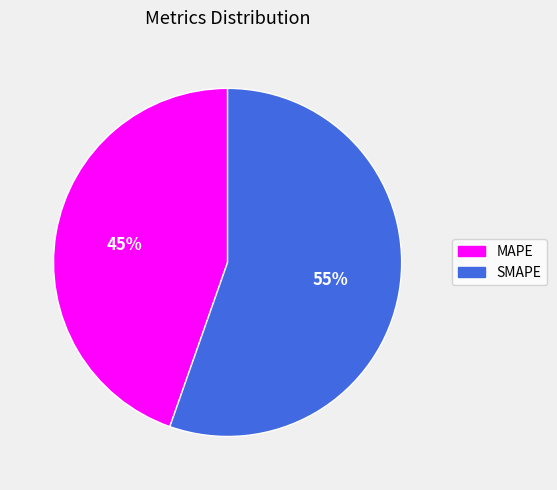

Does SMAPE account for over 50% of the chart?

Yes